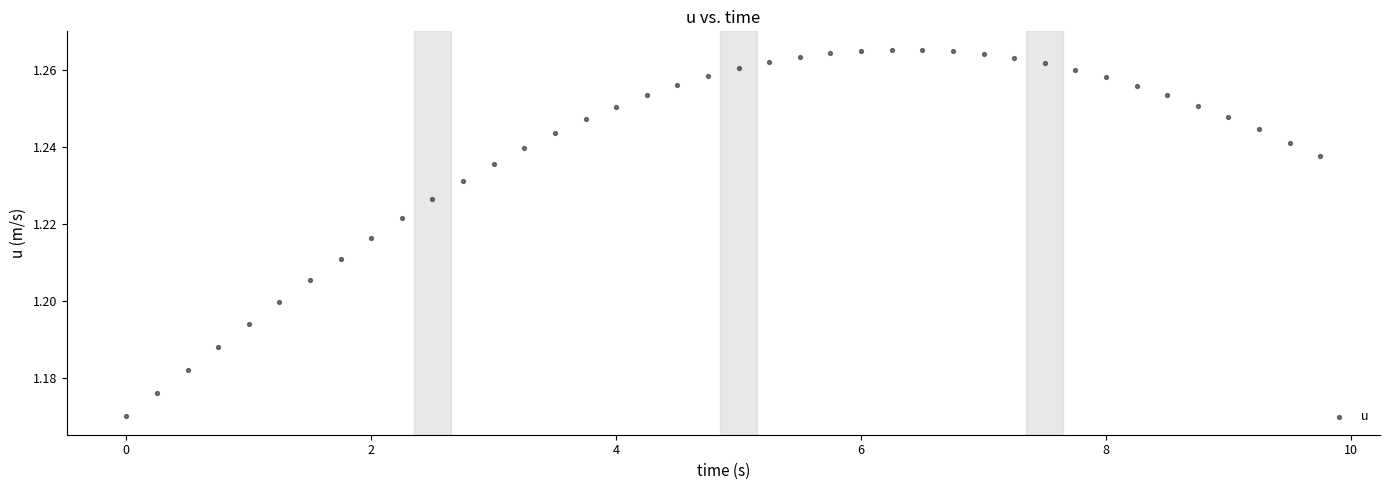

What is the range of X values (max minus min)?

9.8